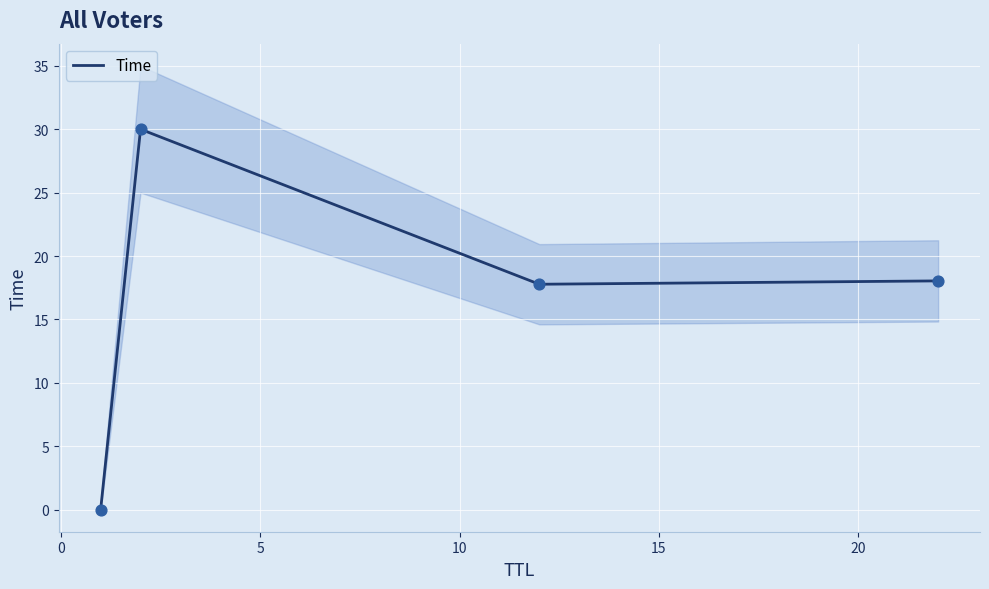

What is the maximum value for Time?

30.0